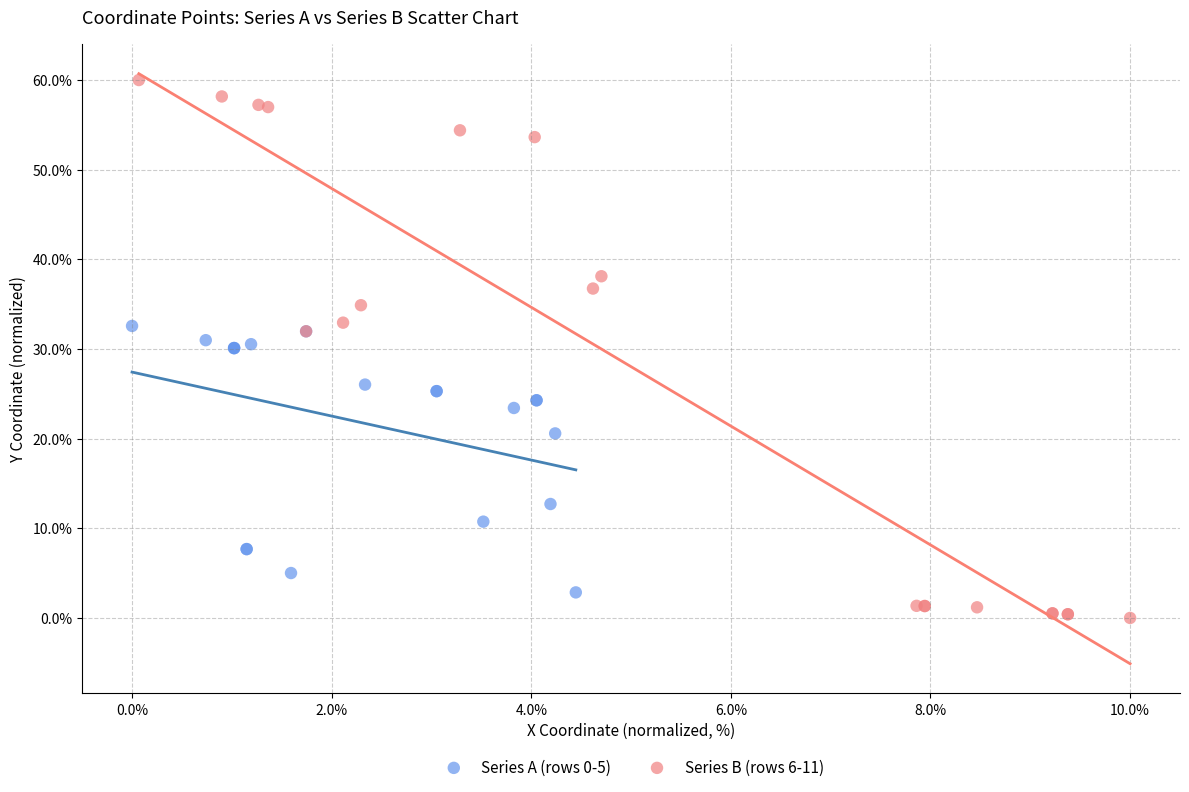

Which series reaches the minimum Y coordinate?

Series B (rows 6-11)